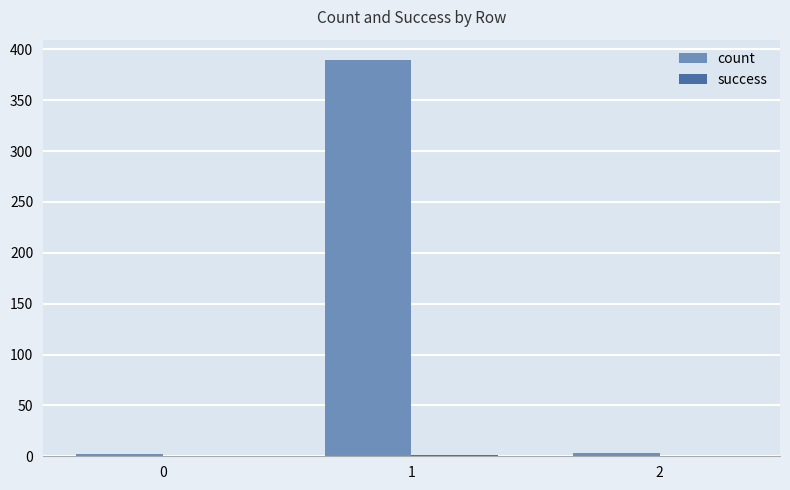

What is the greatest value displayed?

390